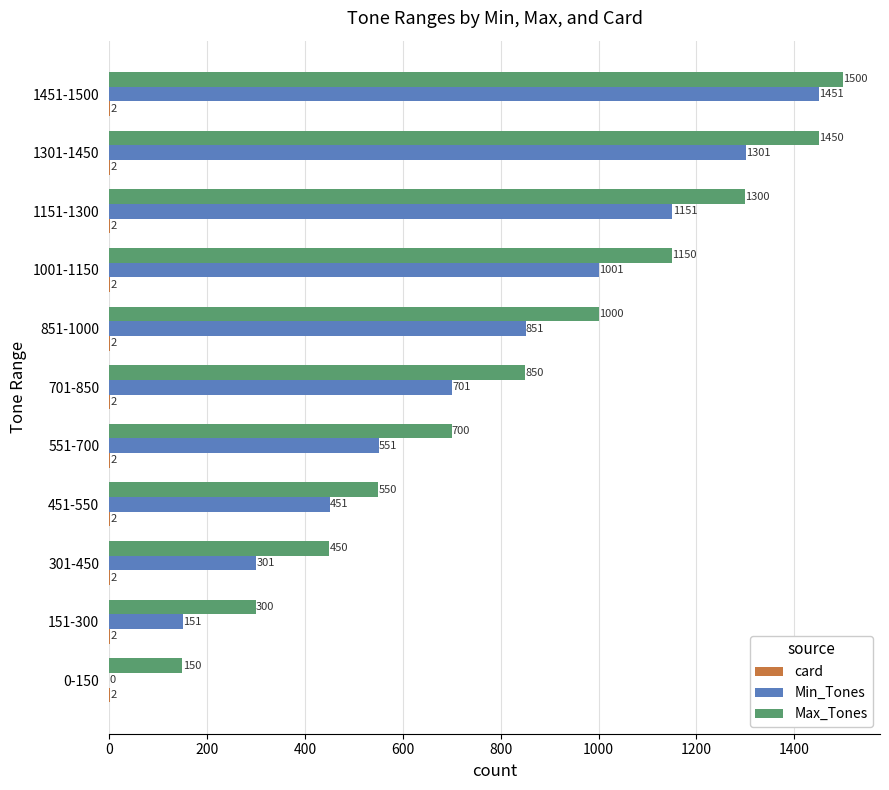

Which series changed the most between 0-150 and 151-300?

Min_Tones